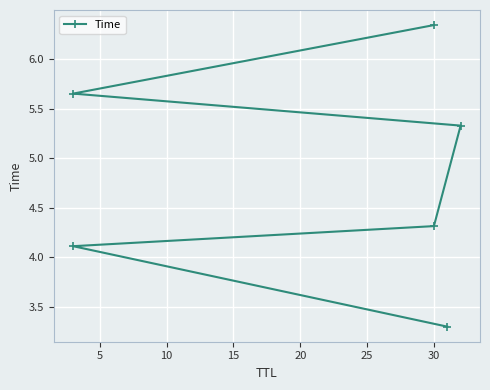

What is the value of the 3rd point from the left?

4.3